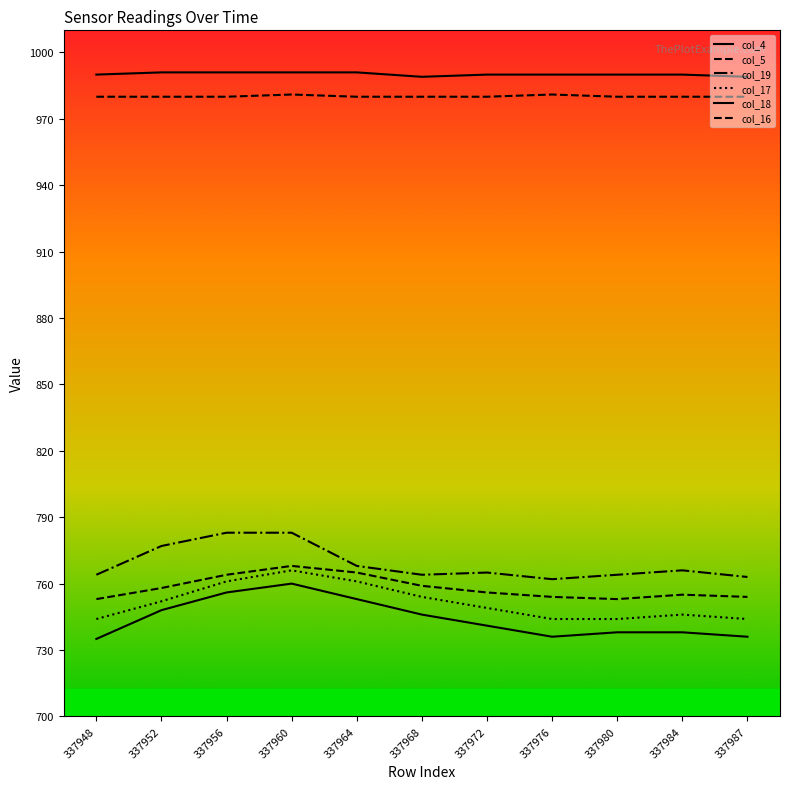

How many lines are shown in the chart?

6